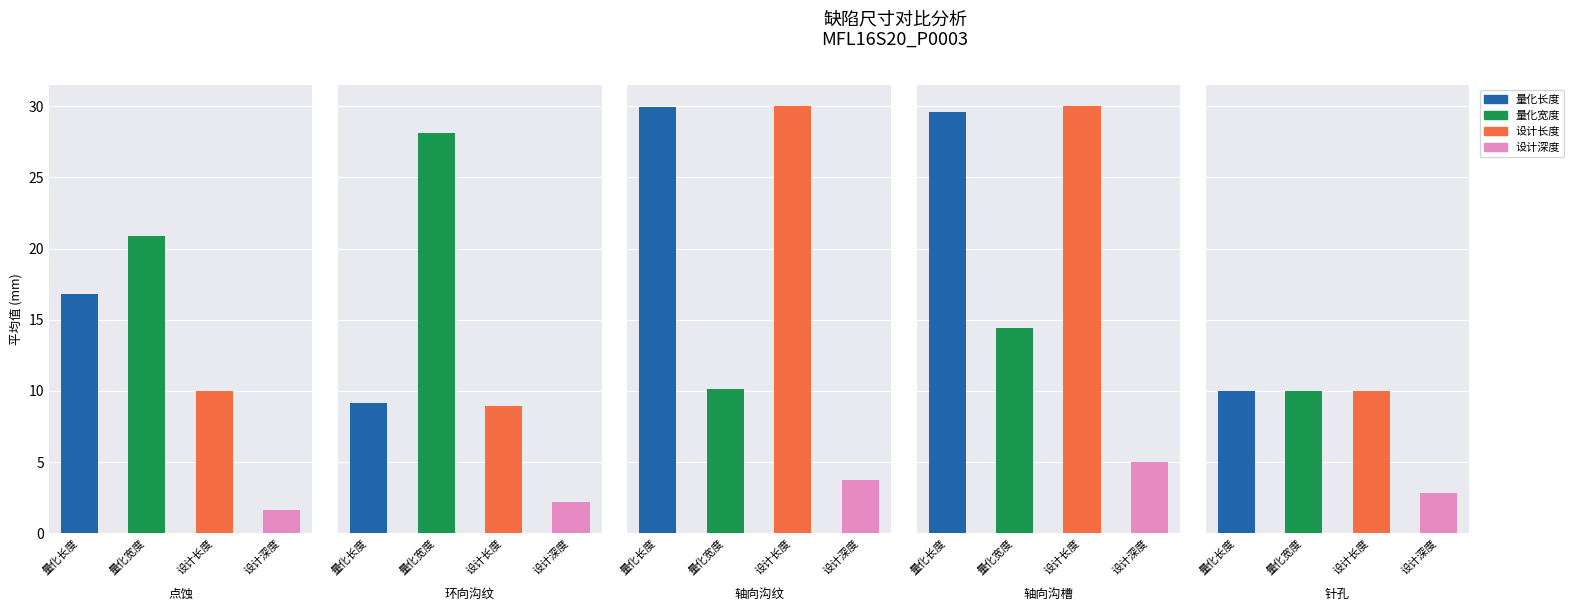

What is the greatest value displayed?

30.3